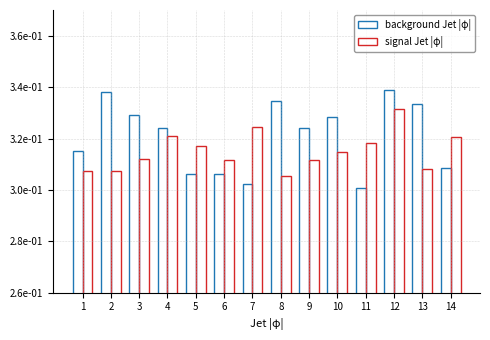

The background Jet |φ| series shows 0.3 at 8. True or false?

True